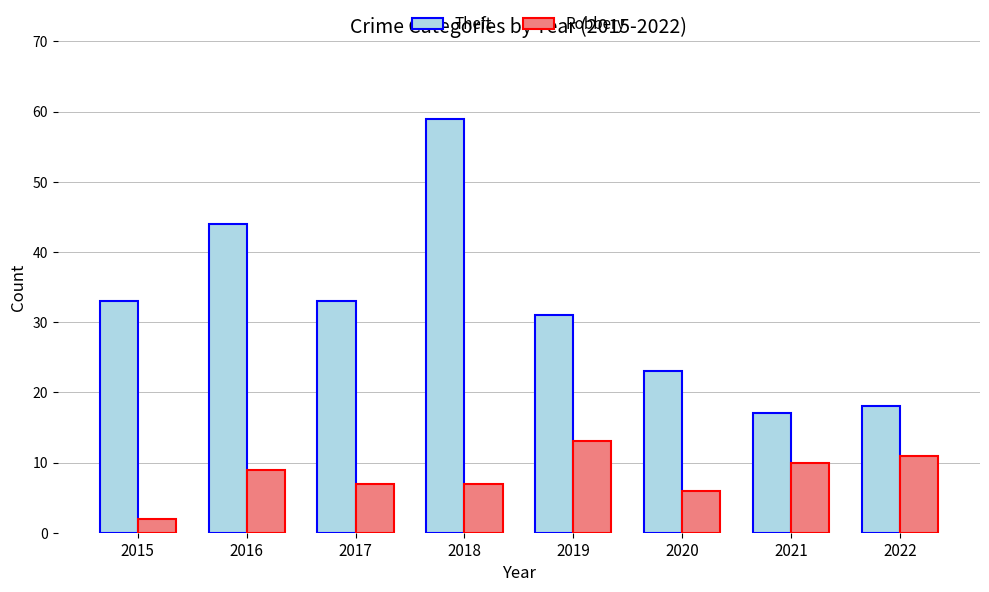

What is the sum of all Theft values?

258